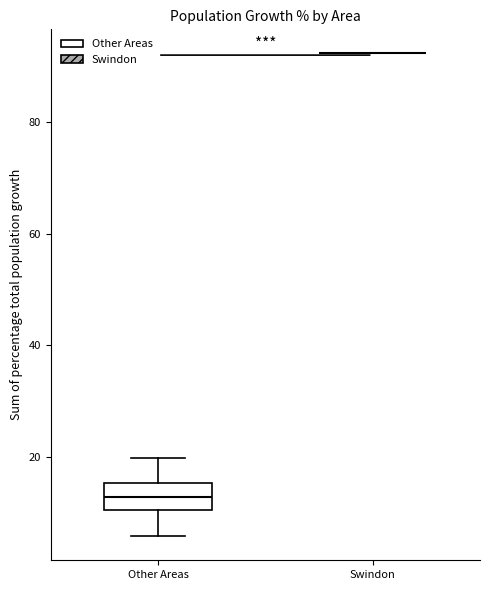

Reading left to right, read every box against the y-axis: the position of its median line, the range the box covers, and the ends of its whiskers. The values are not printed on the chart, so give them approximately, as read against the axis.

Other Areas: median 12, box 10 to 16, whiskers 6 to 20
Swindon: box collapsed to a line at 92, whiskers 92 to 92